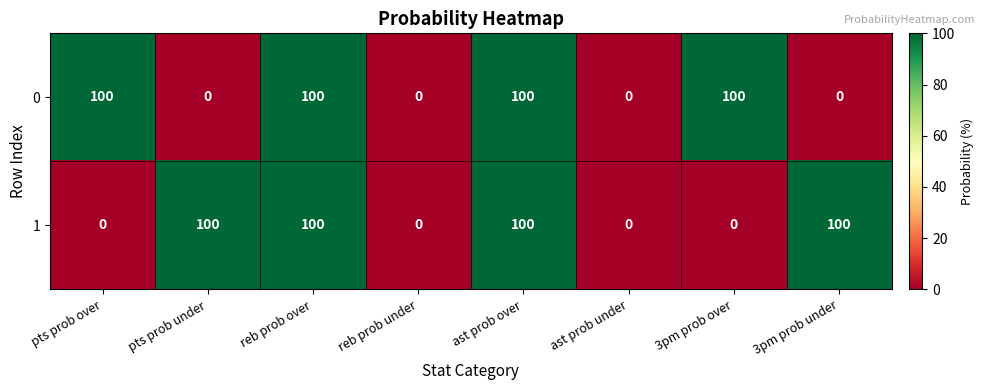

What is the spread (max minus min) of values at pts prob under?

100